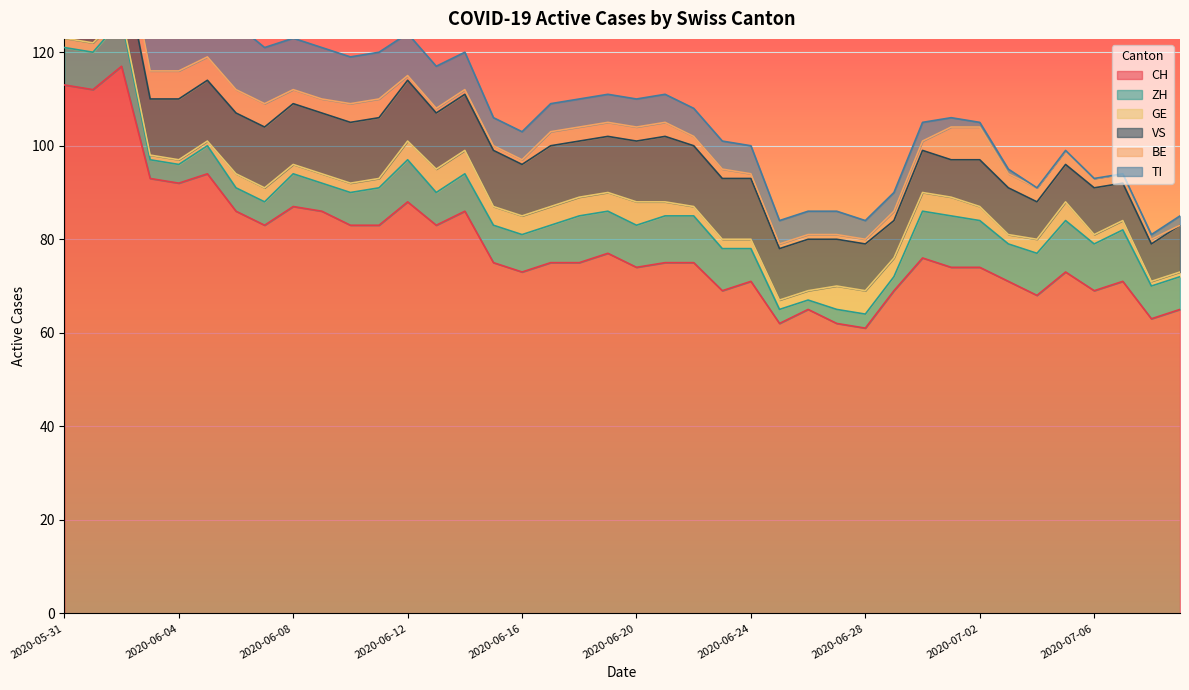

How many values in the GE series are below 3?

20